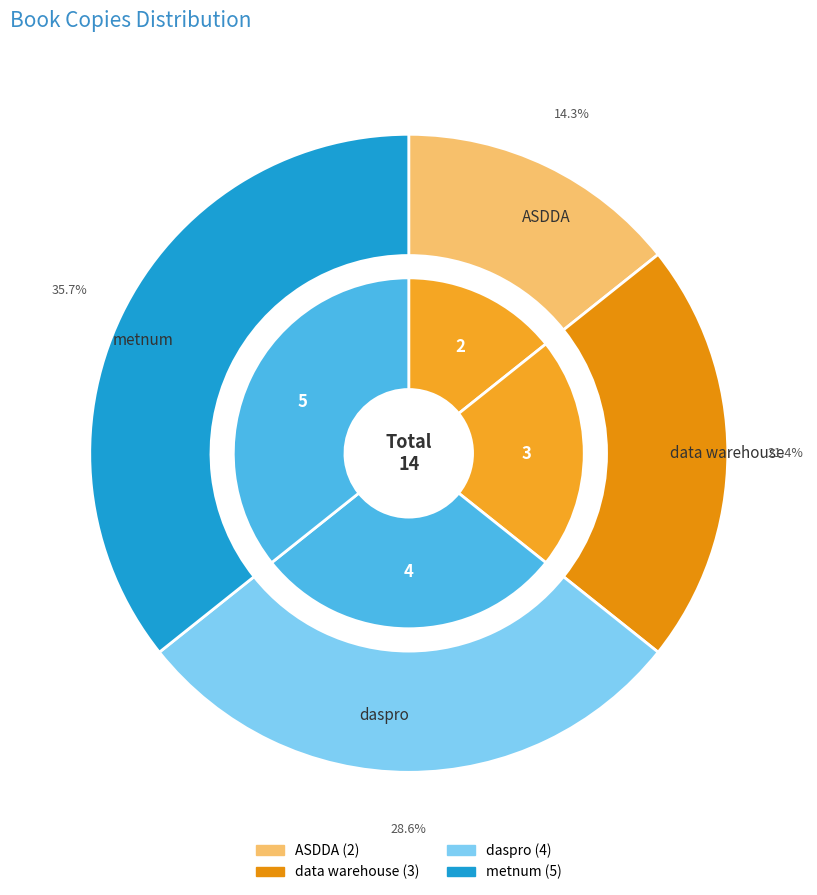

The metnum slice represents 30% of the pie. True or false?

False